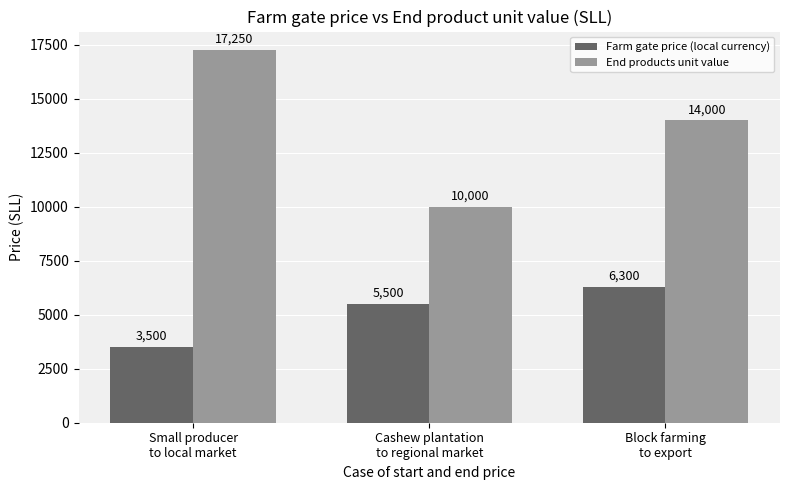

Is the value of Farm gate price (local currency) at Cashew plantation
to regional market greater than the value of End products unit value at Cashew plantation
to regional market?

No